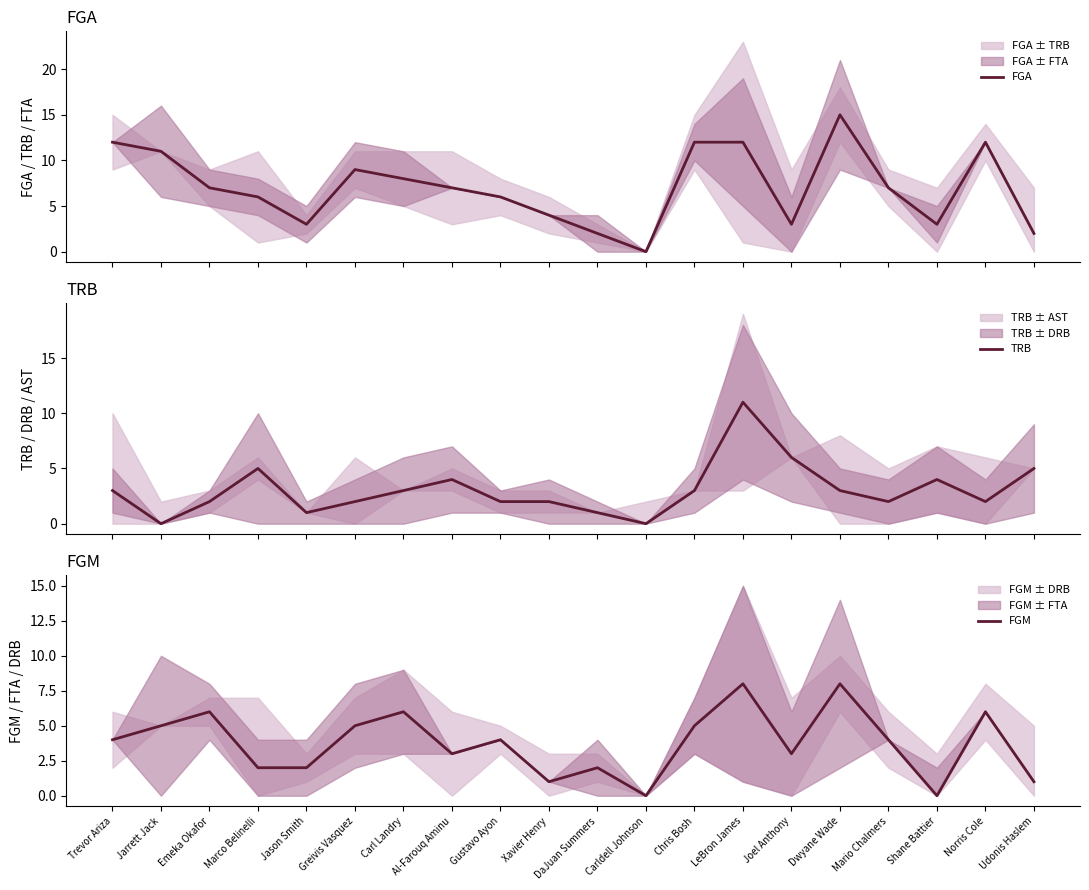

Reading left to right, extract all data points from this chart.

FGA: Trevor Ariza=12	Jarrett Jack=11	Emeka Okafor=7	Marco Belinelli=6	Jason Smith=3	Greivis Vasquez=9	Carl Landry=8	Al-Farouq Aminu=7	Gustavo Ayon=6	Xavier Henry=4	DaJuan Summers=2	Carldell Johnson=0	Chris Bosh=12	LeBron James=12	Joel Anthony=3	Dwyane Wade=15	Mario Chalmers=7	Shane Battier=3	Norris Cole=12	Udonis Haslem=2
TRB: Trevor Ariza=3	Jarrett Jack=0	Emeka Okafor=2	Marco Belinelli=5	Jason Smith=1	Greivis Vasquez=2	Carl Landry=3	Al-Farouq Aminu=4	Gustavo Ayon=2	Xavier Henry=2	DaJuan Summers=1	Carldell Johnson=0	Chris Bosh=3	LeBron James=11	Joel Anthony=6	Dwyane Wade=3	Mario Chalmers=2	Shane Battier=4	Norris Cole=2	Udonis Haslem=5
FGM: Trevor Ariza=4	Jarrett Jack=5	Emeka Okafor=6	Marco Belinelli=2	Jason Smith=2	Greivis Vasquez=5	Carl Landry=6	Al-Farouq Aminu=3	Gustavo Ayon=4	Xavier Henry=1	DaJuan Summers=2	Carldell Johnson=0	Chris Bosh=5	LeBron James=8	Joel Anthony=3	Dwyane Wade=8	Mario Chalmers=4	Shane Battier=0	Norris Cole=6	Udonis Haslem=1